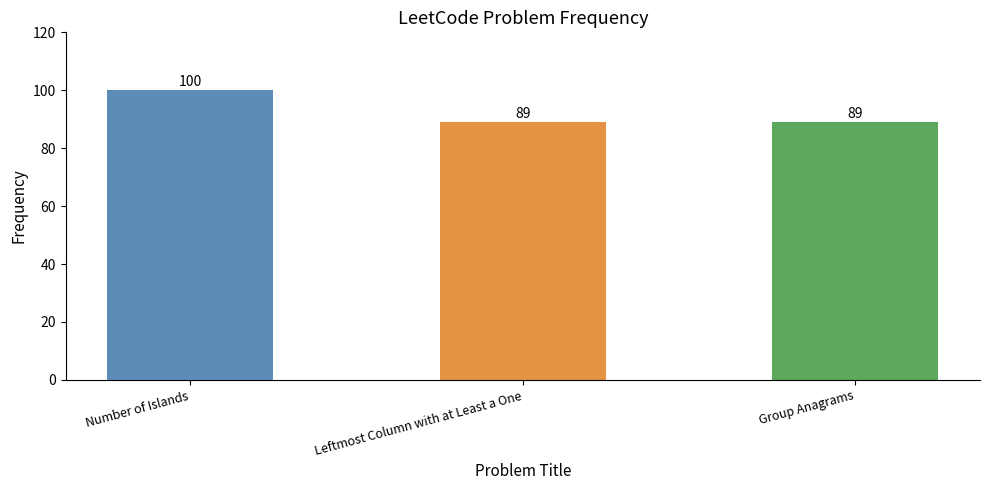

What is the minimum value shown in the chart?

89